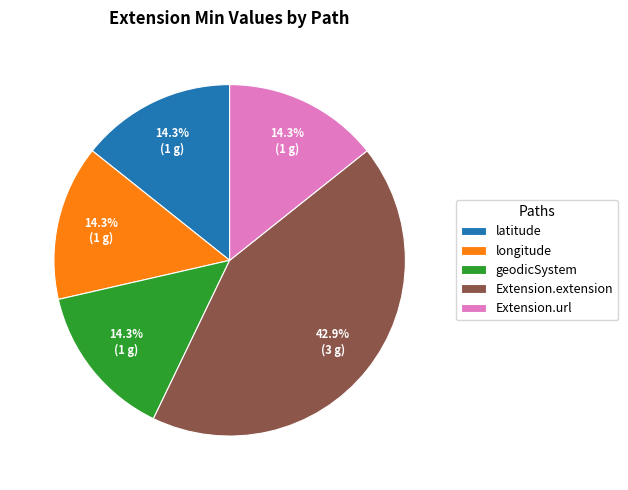

How many slices are in this pie chart?

5